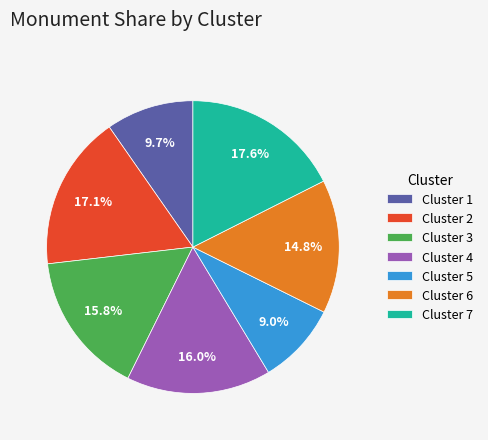

How many slices are in this pie chart?

7